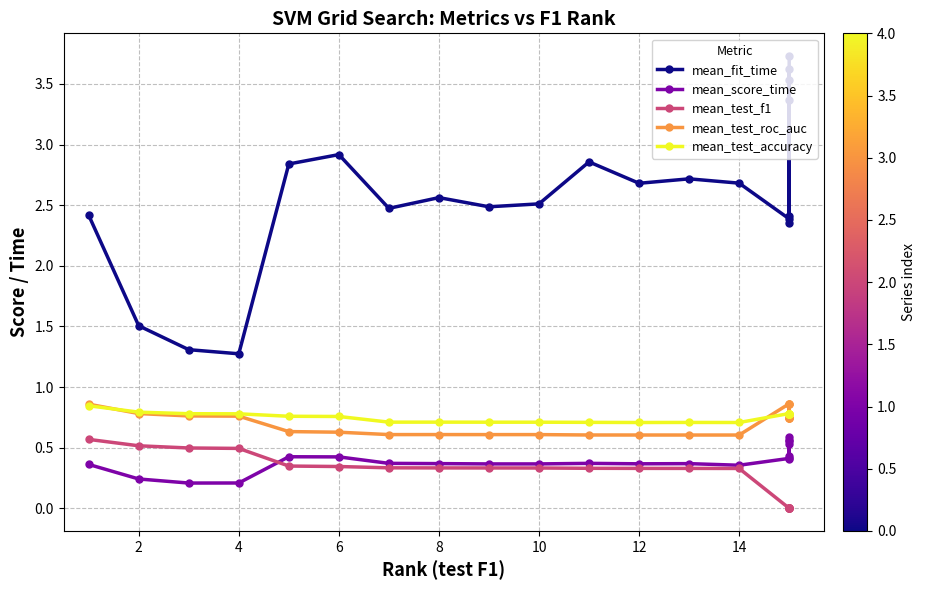

Reading left to right, list all the values displayed in this chart.

mean_fit_time: 2.4	1.5	1.3	1.3	2.8	2.9	2.5	2.6	2.5	2.5	2.9	2.7	2.7	2.7	2.4	3.4	3.6	2.4	3.5	2.4	3.7
mean_score_time: 0.4	0.2	0.2	0.2	0.4	0.4	0.4	0.4	0.4	0.4	0.4	0.4	0.4	0.4	0.4	0.5	0.6	0.4	0.6	0.4	0.6
mean_test_f1: 0.6	0.5	0.5	0.5	0.3	0.3	0.3	0.3	0.3	0.3	0.3	0.3	0.3	0.3	0.0	0.0	0.0	0.0	0.0	0.0	0.0
mean_test_roc_auc: 0.9	0.8	0.8	0.8	0.6	0.6	0.6	0.6	0.6	0.6	0.6	0.6	0.6	0.6	0.9	0.7	0.7	0.9	0.7	0.9	0.7
mean_test_accuracy: 0.8	0.8	0.8	0.8	0.8	0.8	0.7	0.7	0.7	0.7	0.7	0.7	0.7	0.7	0.8	0.8	0.8	0.8	0.8	0.8	0.8